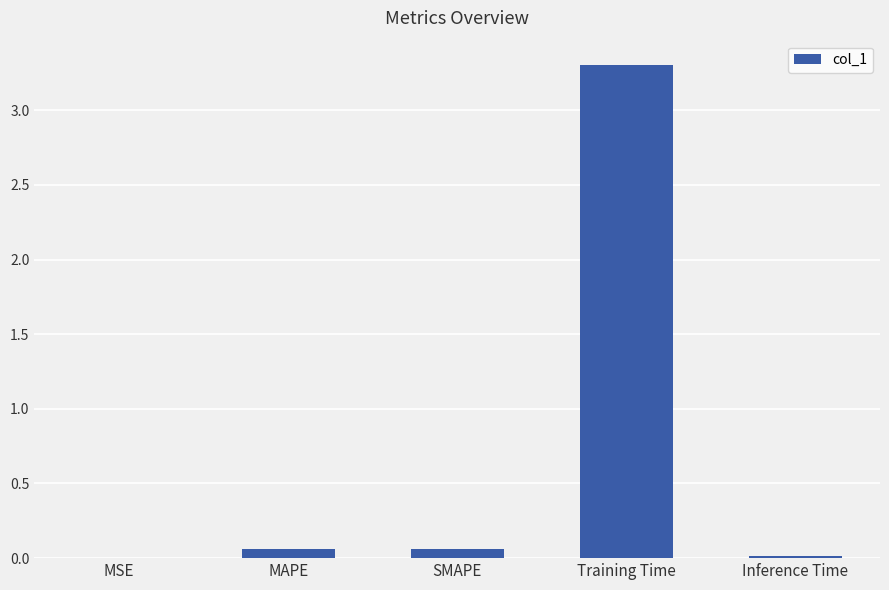

The value at Training Time is 3.3. True or false?

True